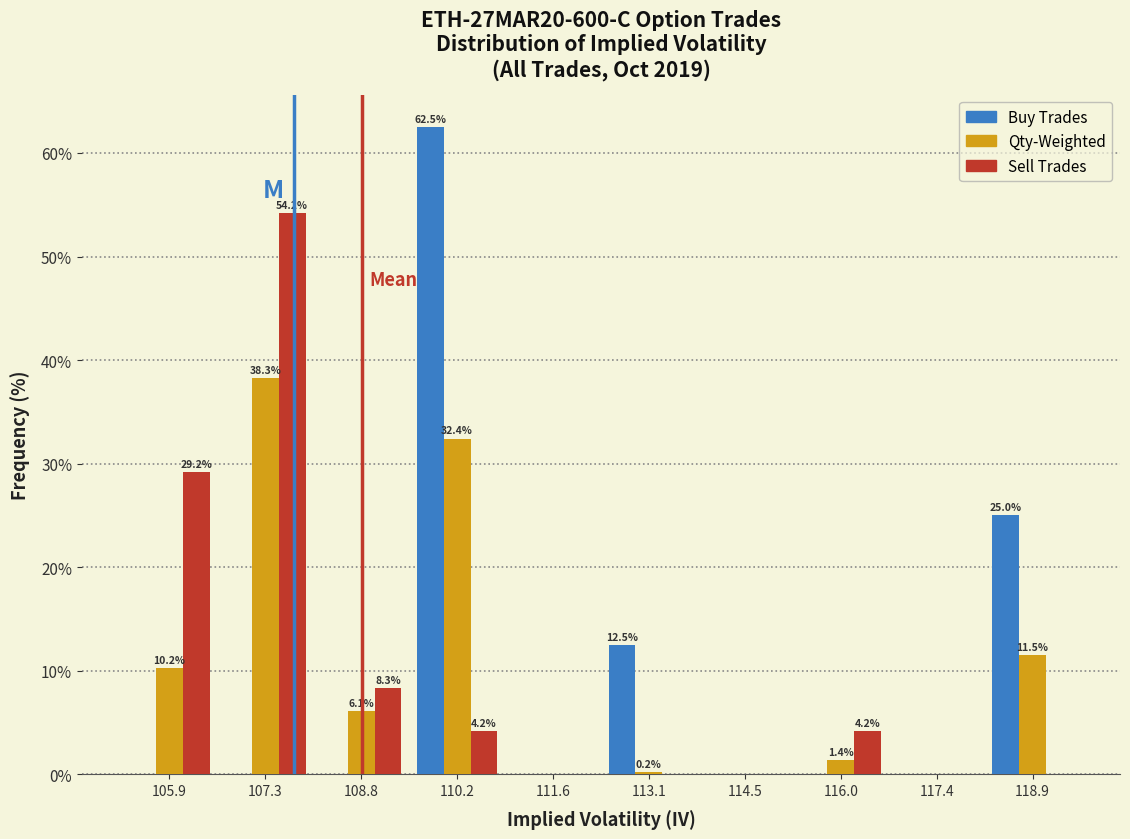

In the Buy Trades series, which range on the x-axis has the tallest bar?

109.4 to 111.0